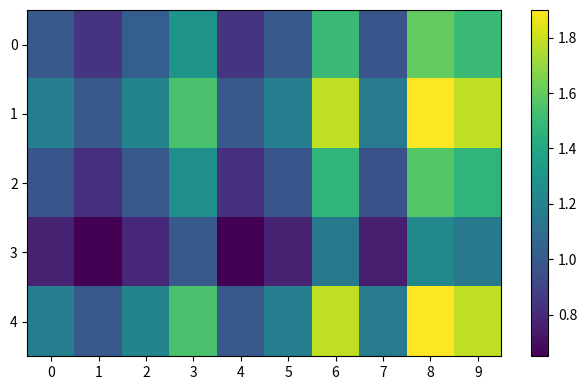

Which series has the widest spread of values?

1